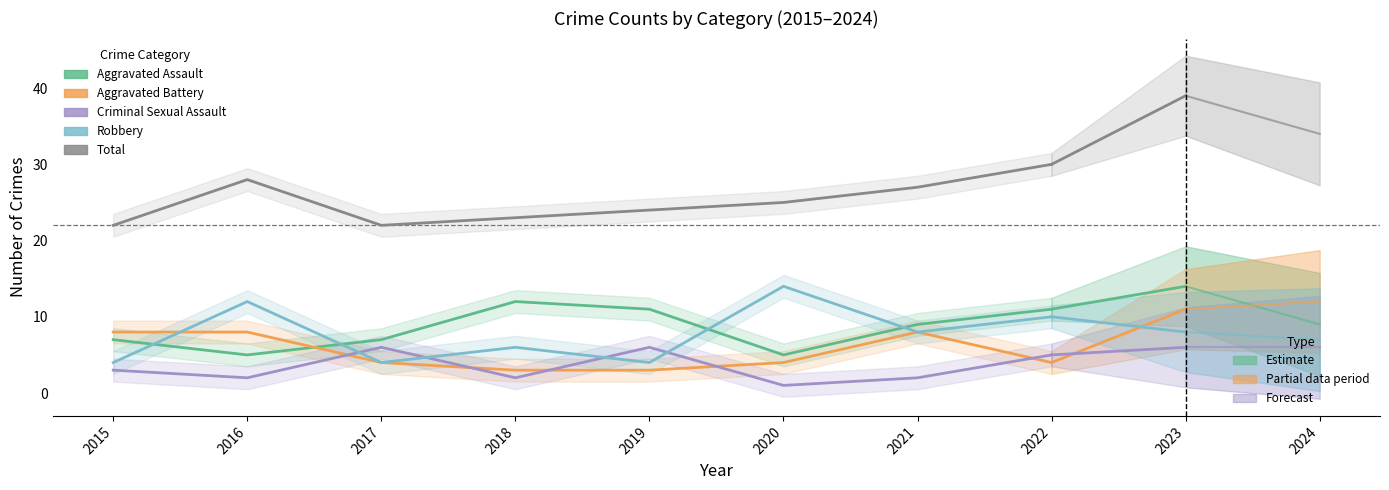

The value of Aggravated Assault at 2017 is 10. True or false?

False